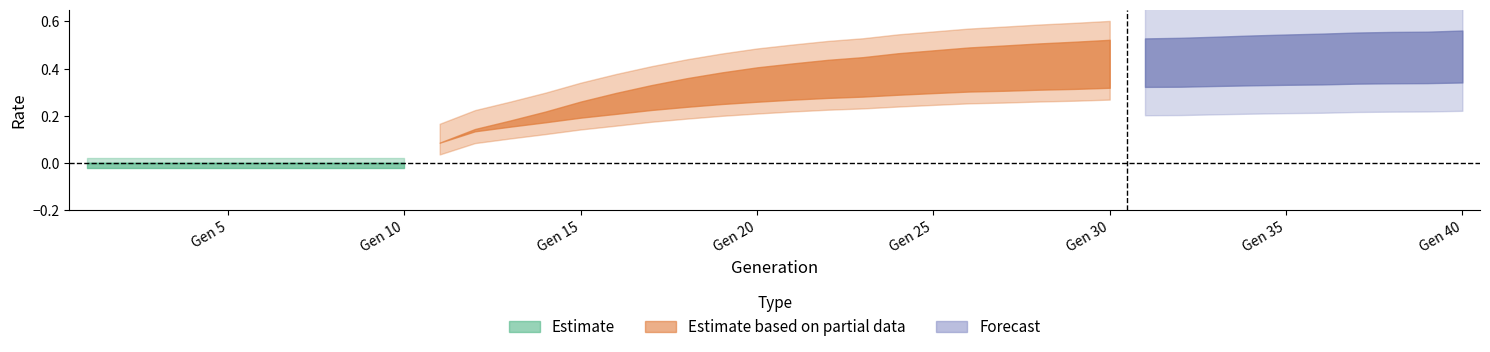

Between 14 and 31, which is larger?

31